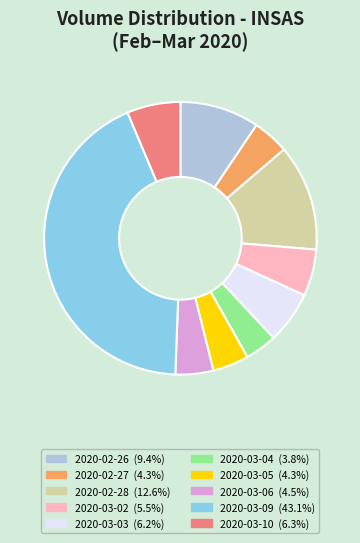

Is 2020-02-28 the majority of the pie?

No